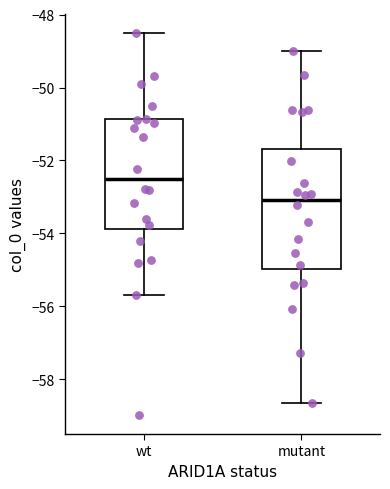

Which box is the tallest, from its lower edge to its upper edge?

mutant